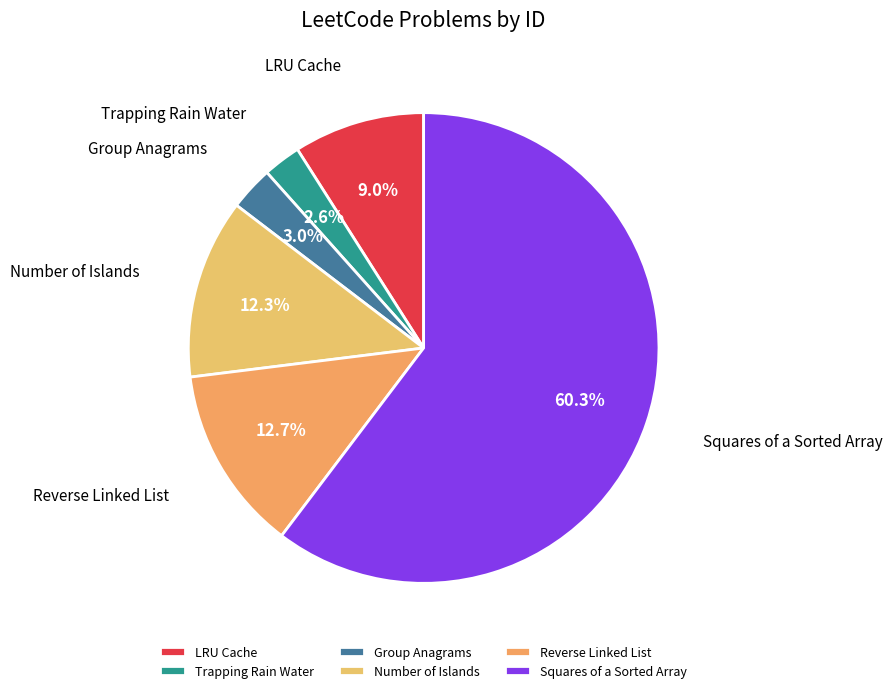

Is the sum of Squares of a Sorted Array and Reverse Linked List greater than half?

Yes